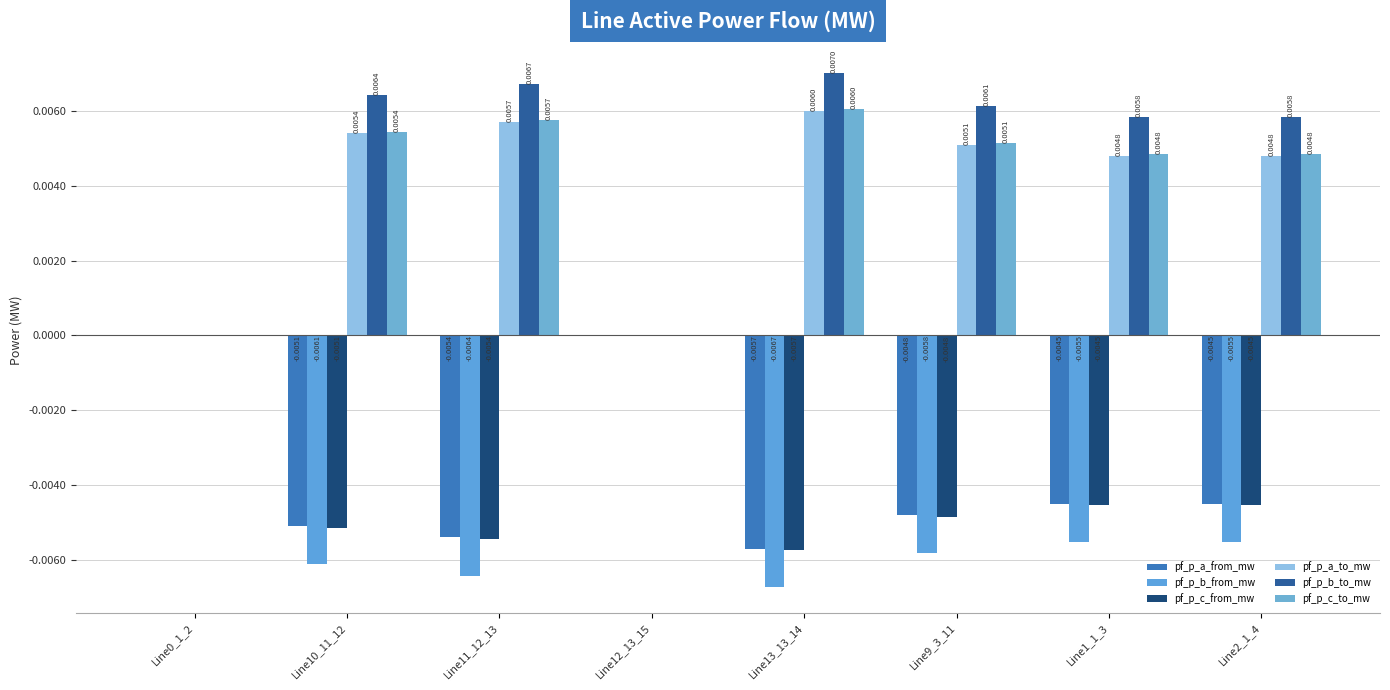

Which series has the largest range (max minus min)?

pf_p_b_to_mw